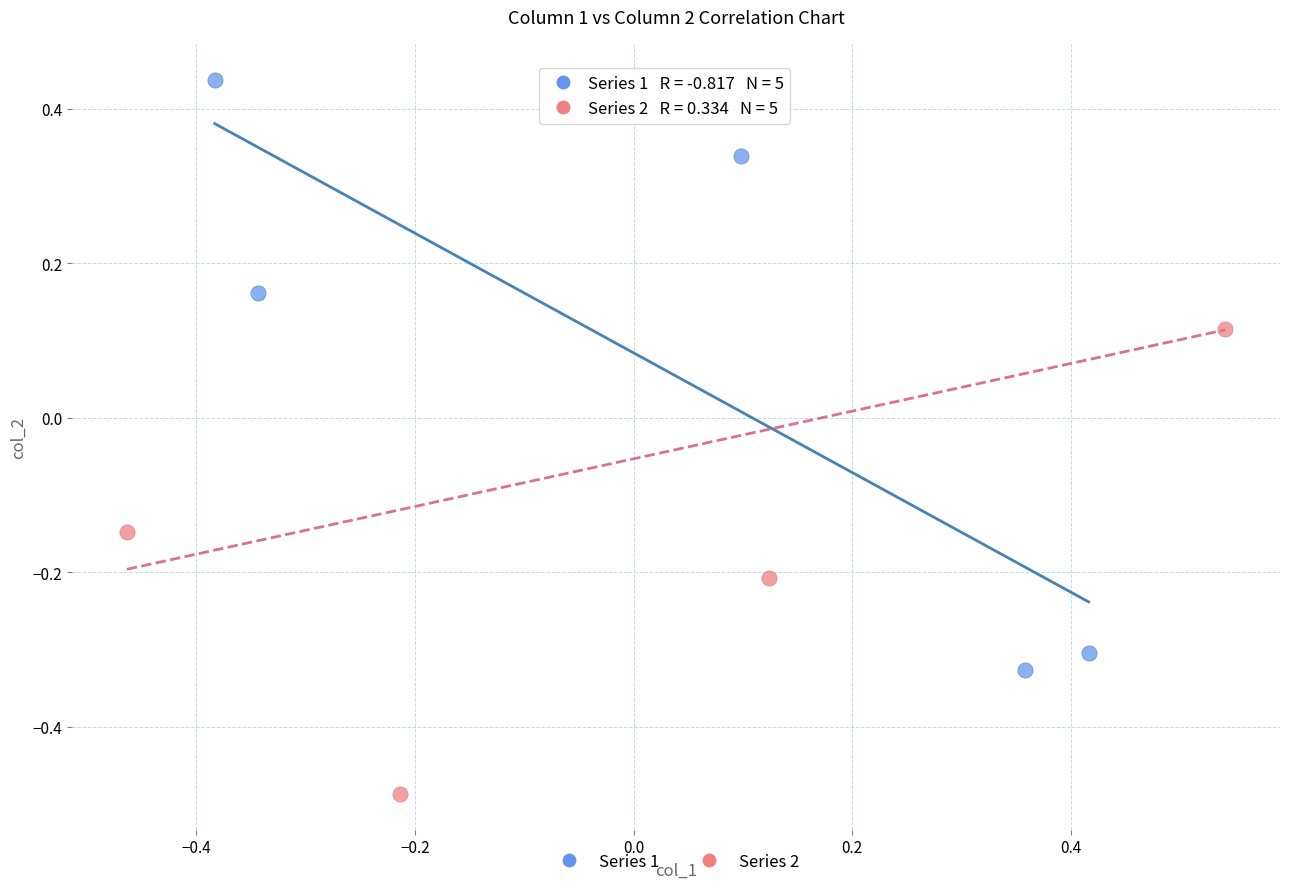

Which series reaches the minimum Y coordinate?

Series 2